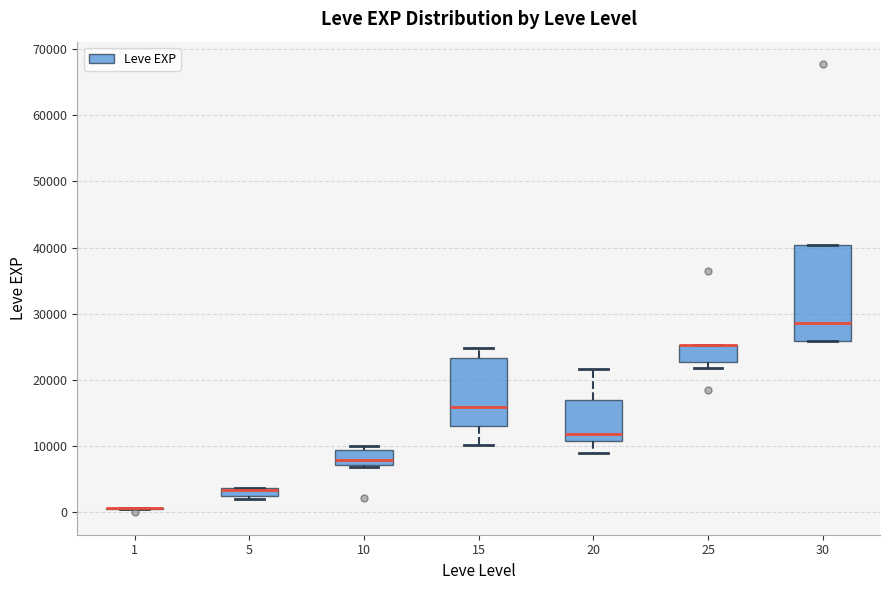

Comparing the boxes themselves (not the whiskers), which one is the tallest?

30